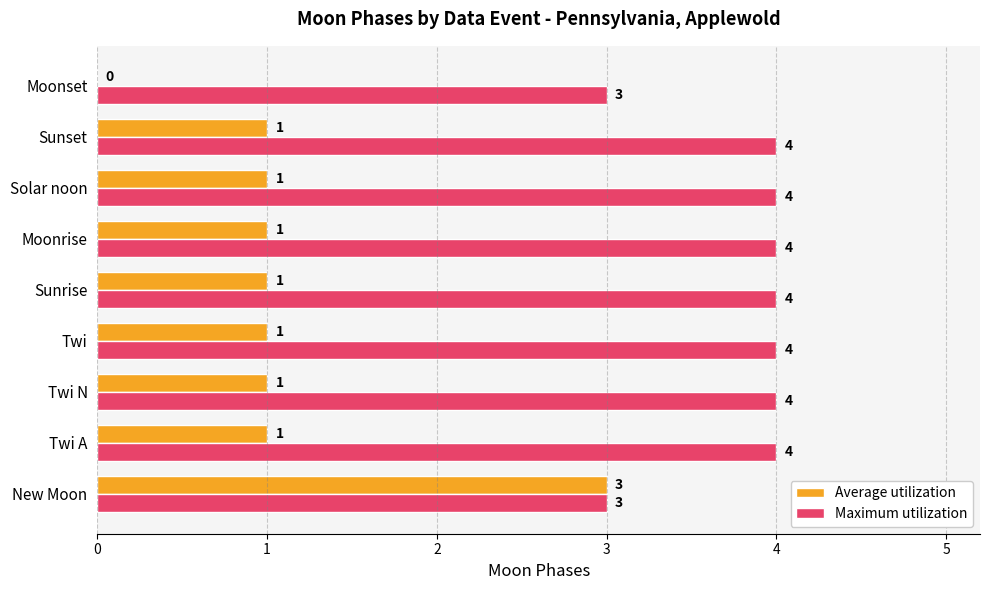

What is the sum of the Maximum utilization values at Sunset and Moonrise?

8